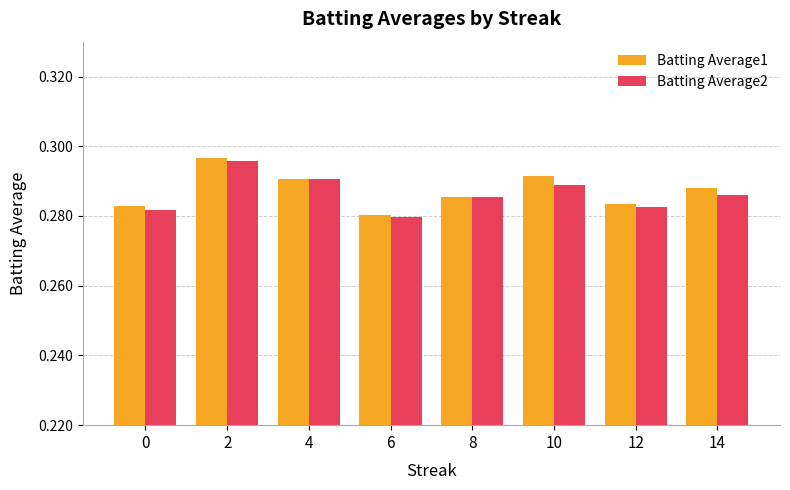

List the series in order of their overall mean, lowest first.

Batting Average2, Batting Average1